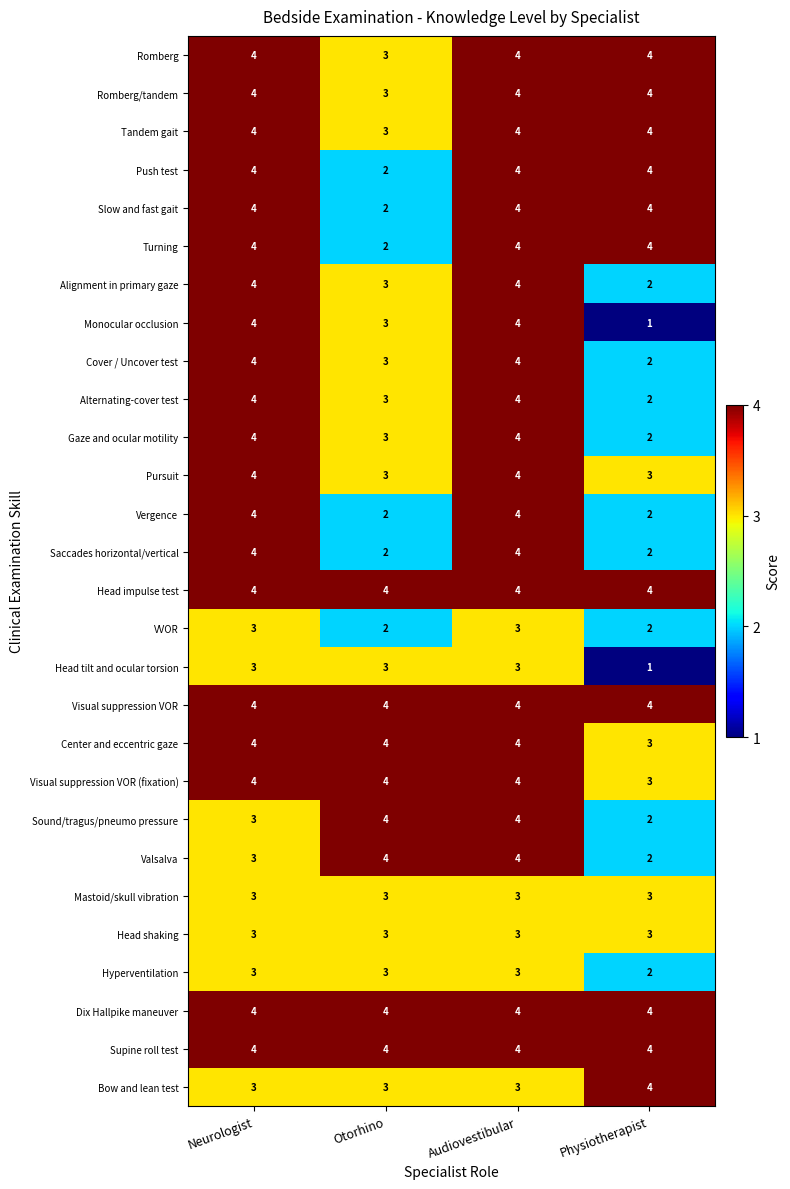

What is the average value of the Supine roll test series?

4